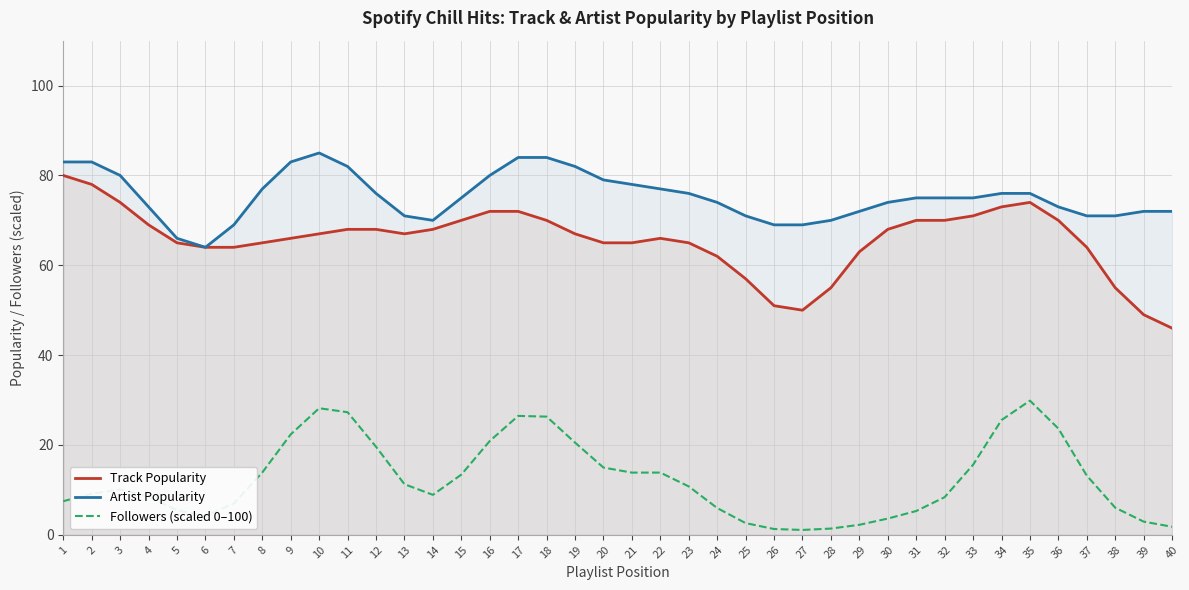

Which category has the lowest value across all series?

27